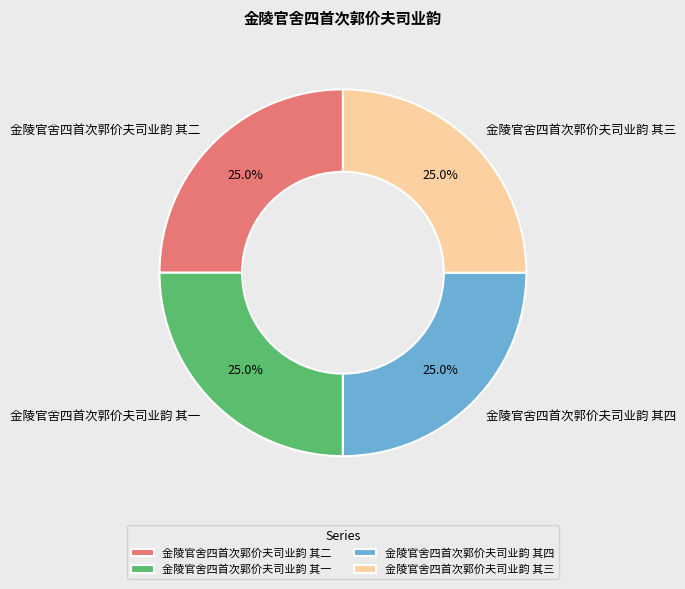

What percentage do 金陵官舍四首次郭价夫司业韵 其二 and 金陵官舍四首次郭价夫司业韵 其三 together represent?

50.0%